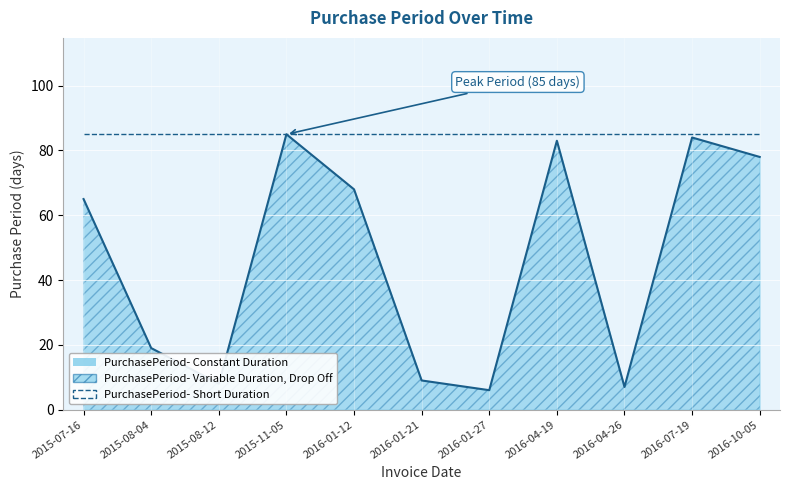

What is the value of the 9th point from the left?

7